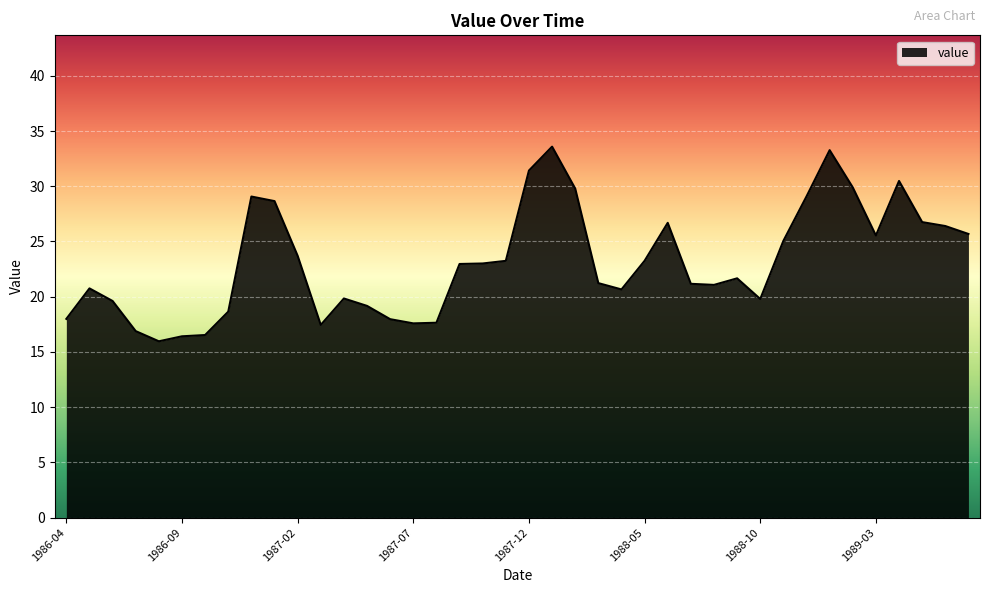

What is the minimum value shown in the chart?

16.0